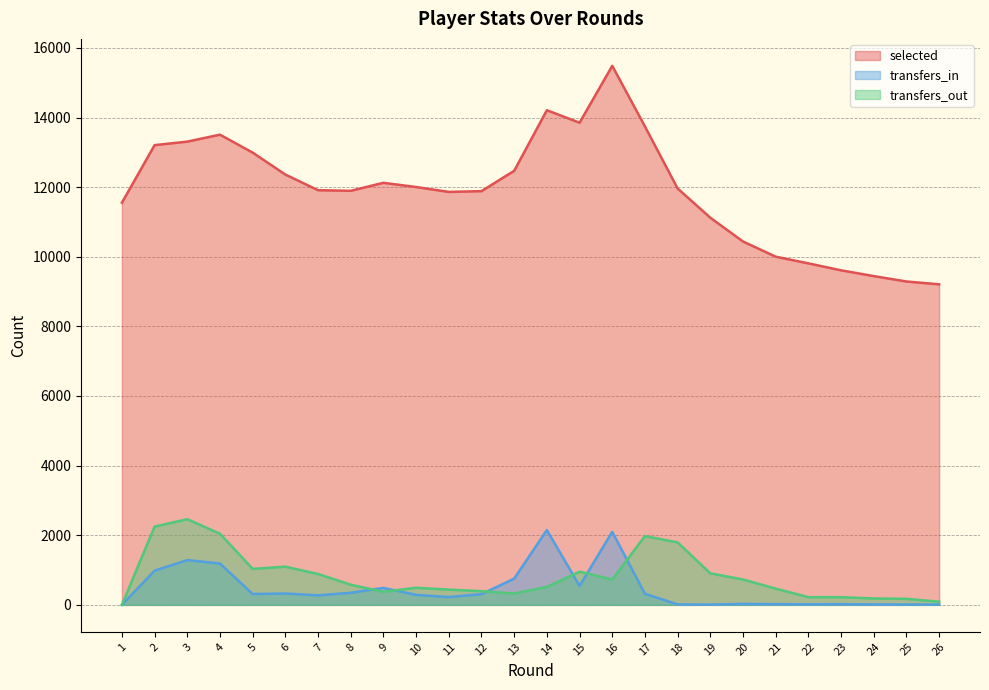

True or false: selected and transfers_in intersect in this chart.

False